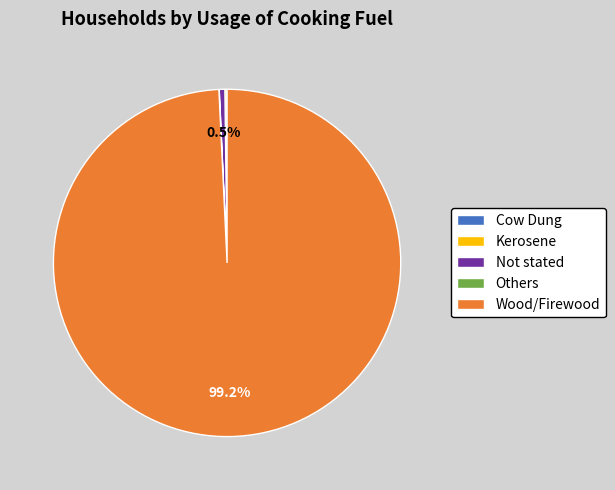

What is the largest slice in the pie chart?

Wood/Firewood